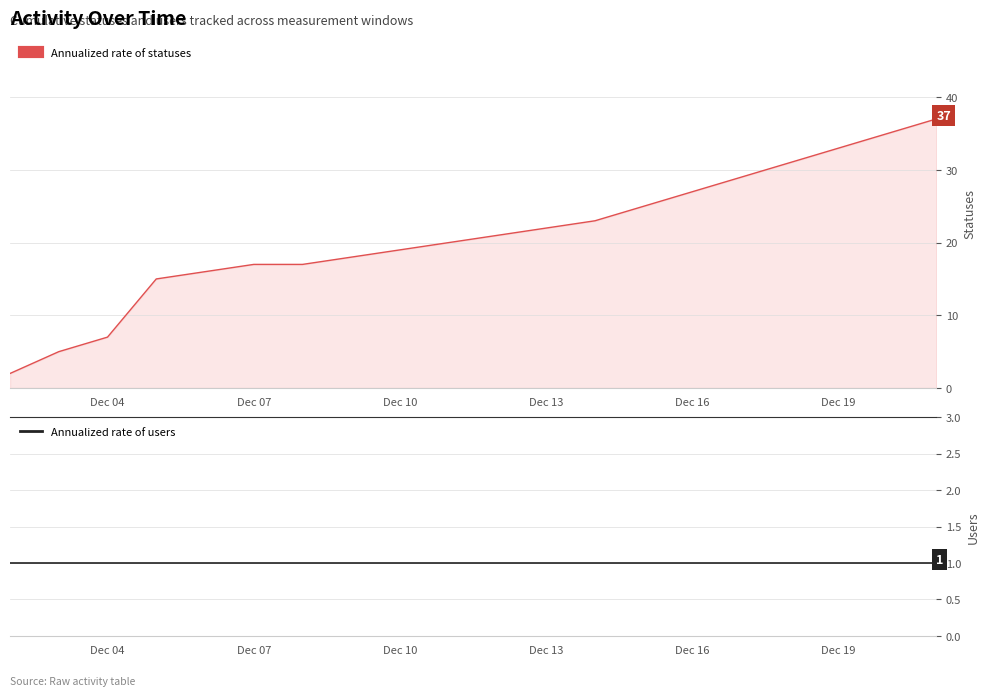

Approximately how many times larger is the value at 2022-12-08 compared to 2022-12-15?

0.7